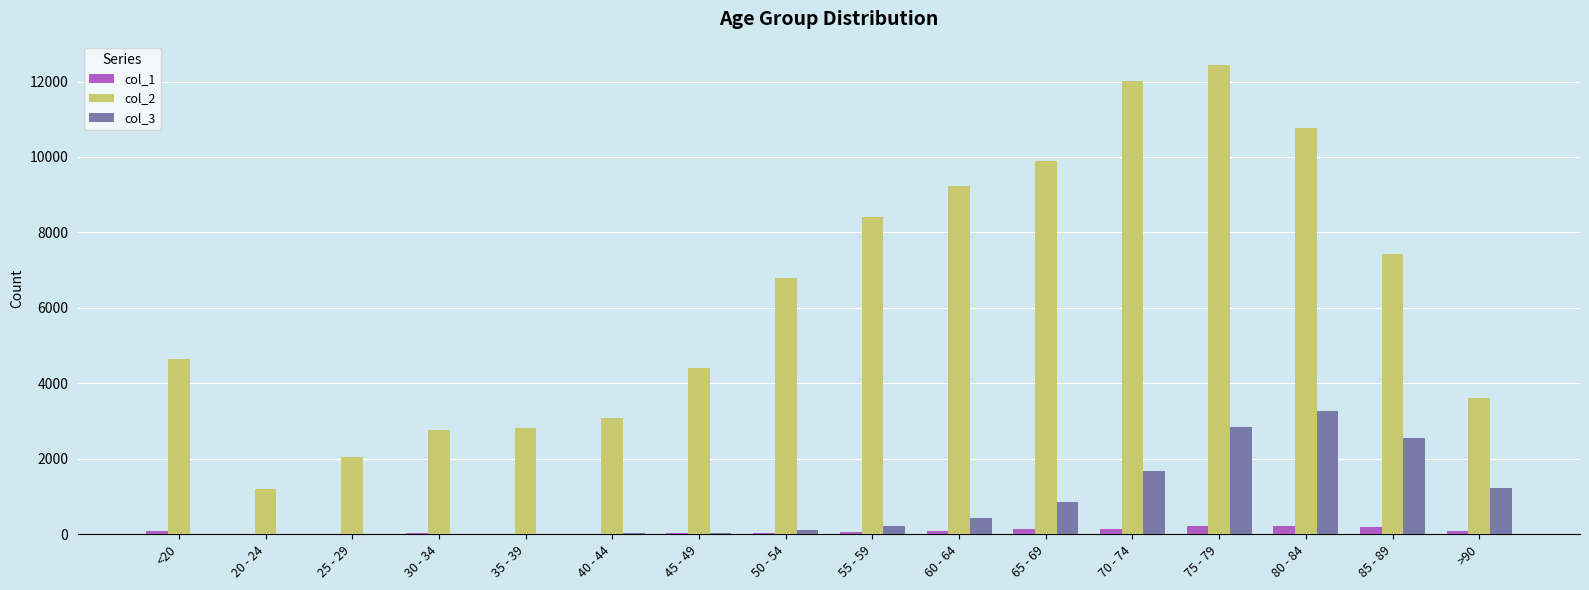

Is the value of col_1 at 65 - 69 greater than the value of col_2 at >90?

No